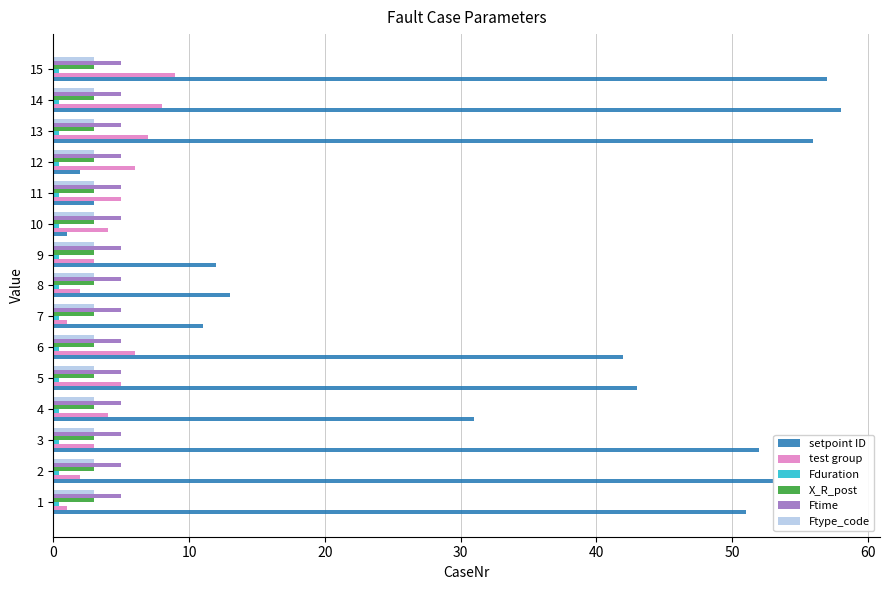

The value of test group at 5 is 2.2. True or false?

False